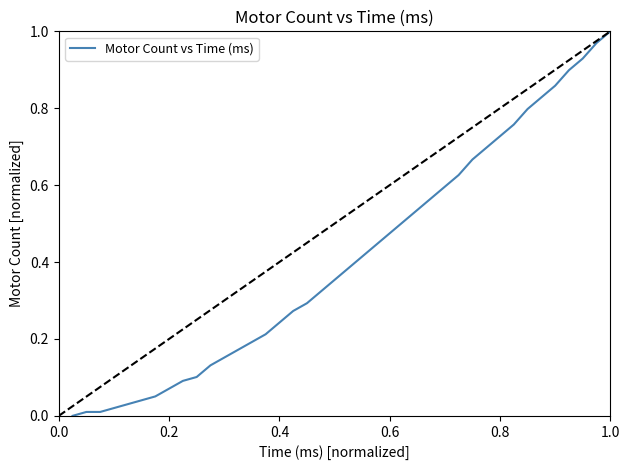

How many categories are shown in the chart?

40